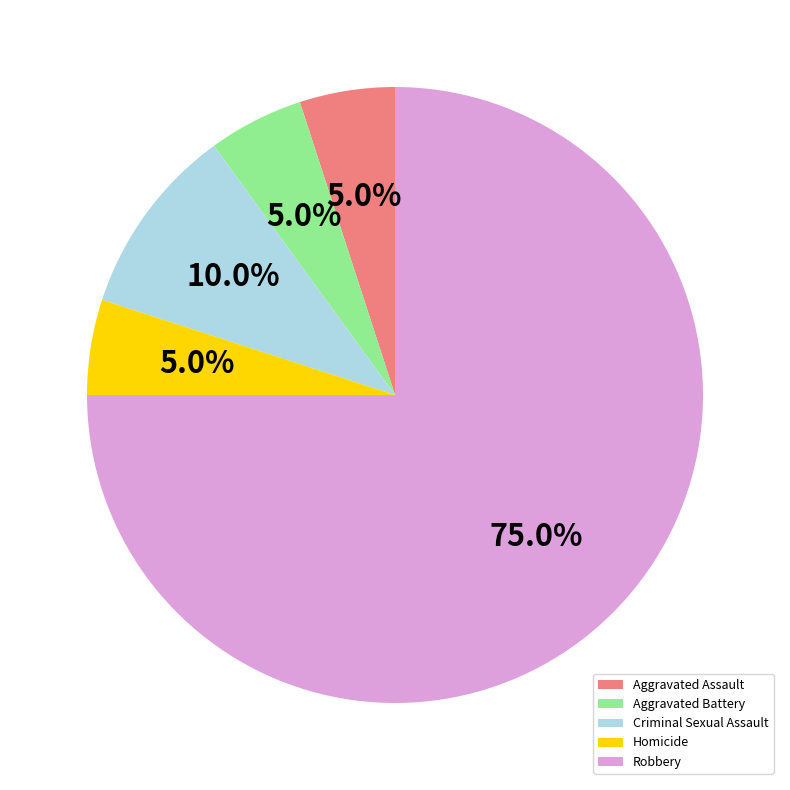

To the nearest percent, what is the average slice percentage?

20%